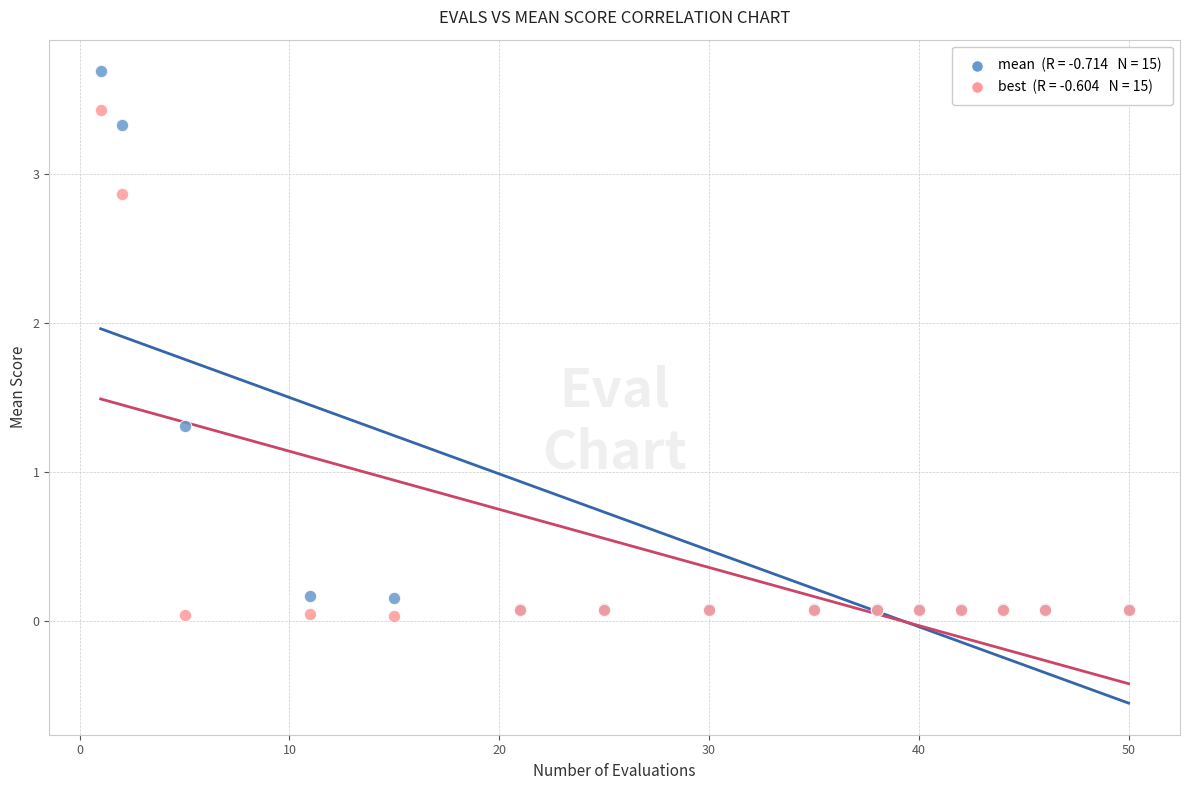

Across all series, what Y value is closest to 1?

1.3